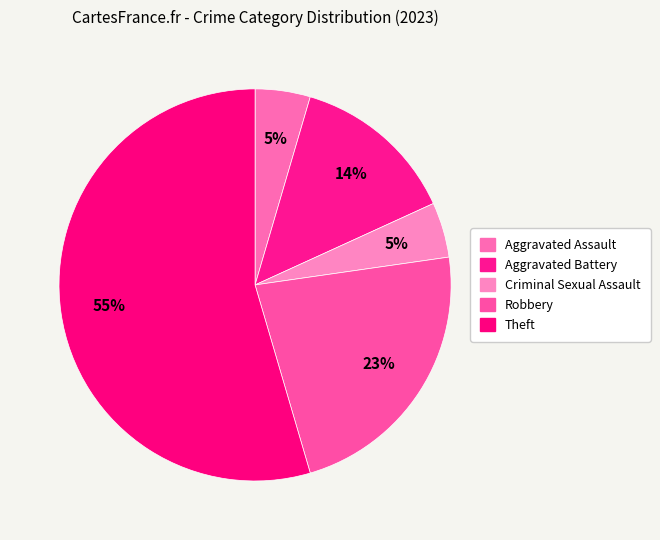

Which has a higher value, Aggravated Battery or Criminal Sexual Assault?

Aggravated Battery